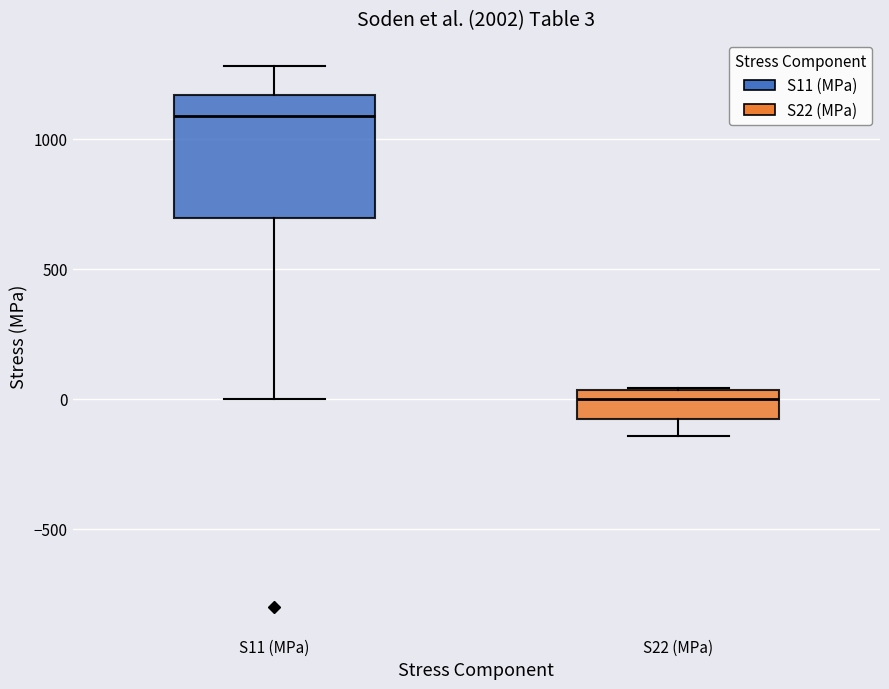

Which box's median line is the lowest?

S22 (MPa)